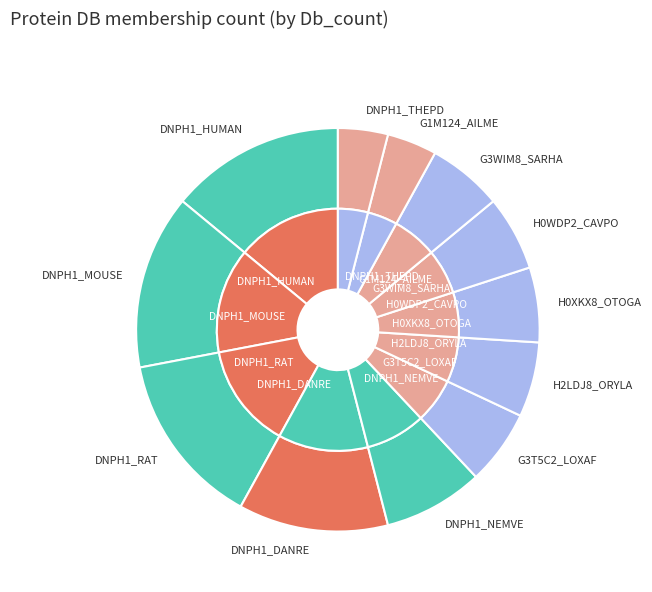

Do 8 and 2 together represent more than half of the pie?

No